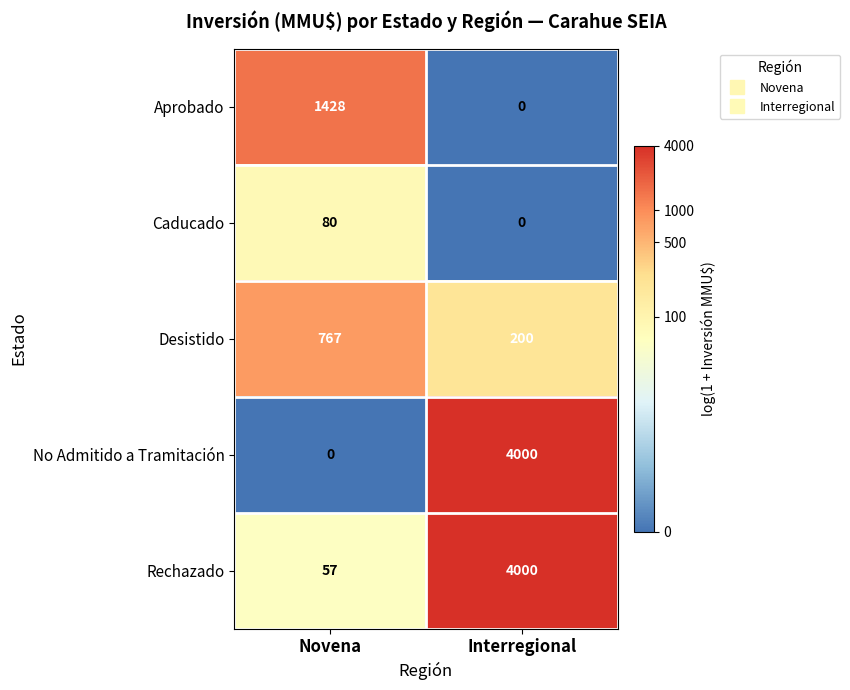

Which category has the lowest value in the Aprobado series?

Interregional